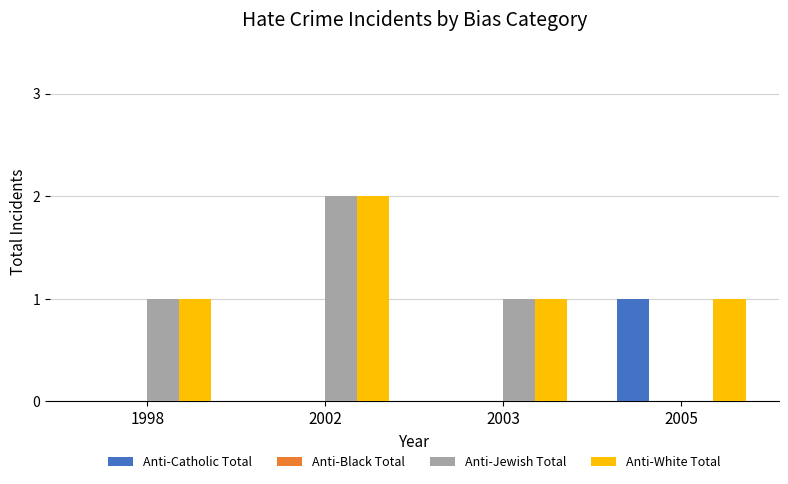

Is the value of Anti-White Total at 1998 greater than the value of Anti-Jewish Total at 2002?

No